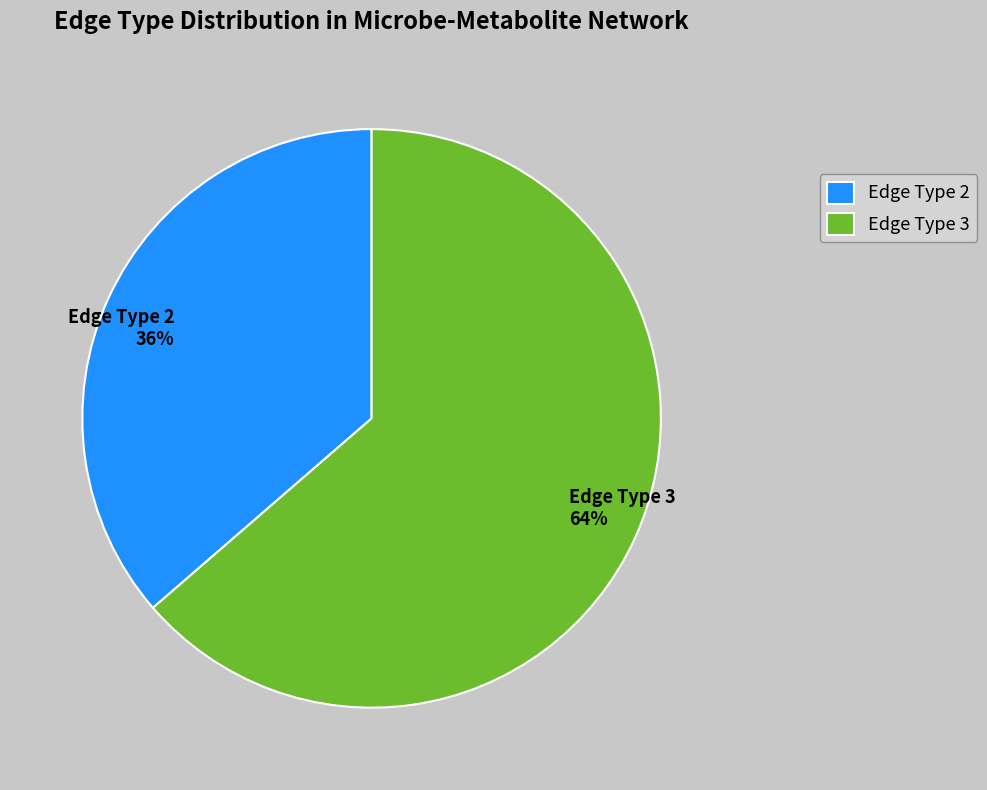

Count the number of slices in the pie.

2